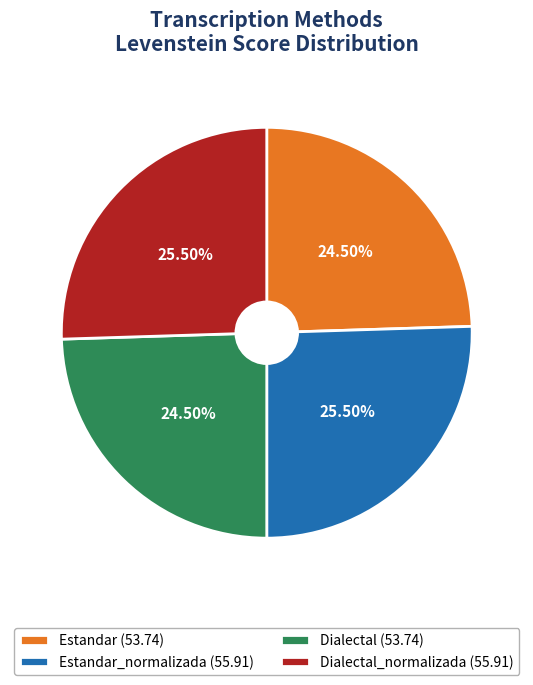

What is the ratio of the value at Dialectal_normalizada (55.91) to the value at Estandar_normalizada (55.91)?

1.0